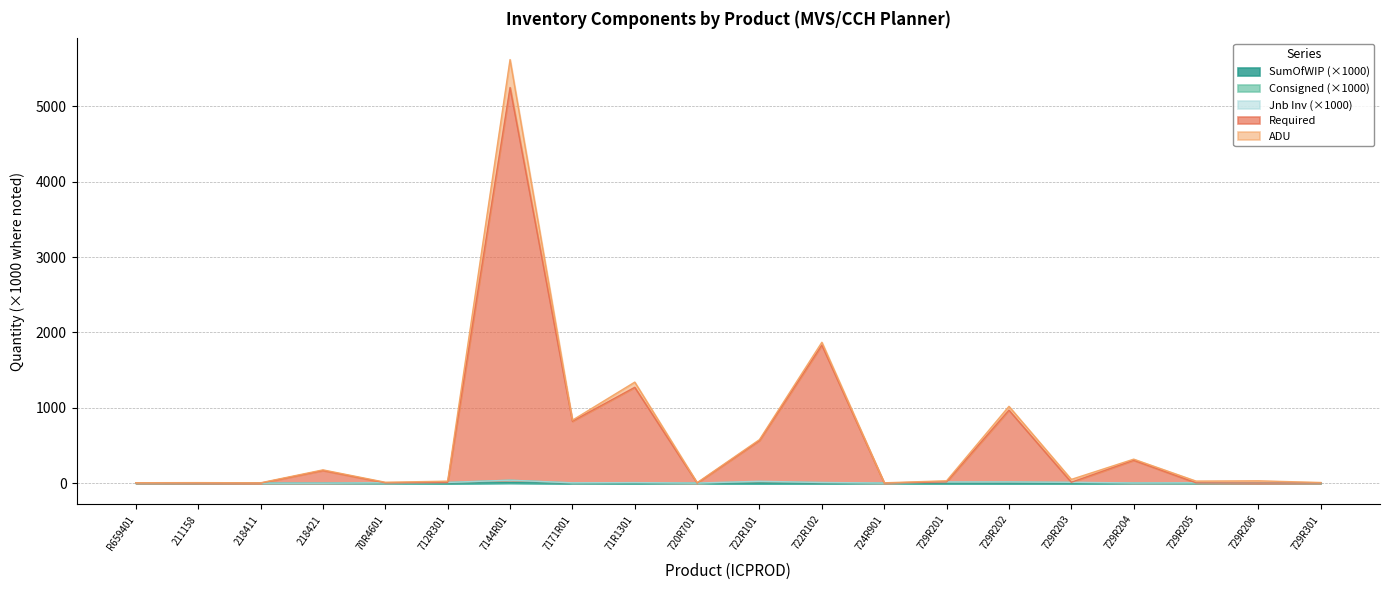

List the labels in order of SumOfWIP value, smallest first.

729R205, 729R301, R659401, 218421, 729R203, 218411, 729R201, 71R1301, 720R701, 724R901, 729R204, 7171R01, 712R301, 729R202, 729R206, 722R101, 722R102, 211158, 70R4601, 7144R01